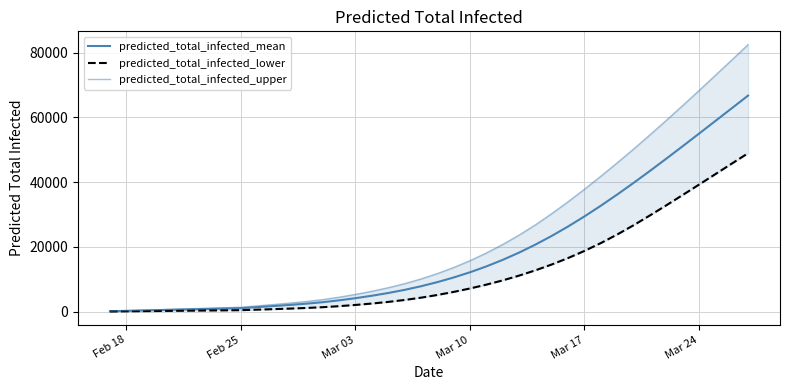

Reading left to right, transcribe all the data shown in this chart.

predicted_total_infected_mean: 119	238	356	475	594	713	832	950	1069	1398	1727	2072	2454	2912	3486	4153	4902	5748	6713	7828	9100	10536	12148	13955	15976	18221	20693	23387	26296	29408	32704	36160	39750	43449	47233	51078	54964	58876	62798	66720
predicted_total_infected_lower: 50	100	150	200	250	300	350	400	450	609	768	938	1131	1372	1687	2063	2496	3001	3595	4303	5134	6083	7148	8330	9644	11116	12752	14558	16553	18752	21171	23816	26676	29706	32825	36009	39223	42459	45700	48926
predicted_total_infected_upper: 150	300	450	600	750	900	1050	1200	1350	1770	2189	2631	3120	3706	4445	5305	6271	7367	8619	10069	11730	13609	15721	18086	20719	23614	26783	30254	33925	37790	41800	45937	50191	54570	59053	63619	68262	72962	77688	82442